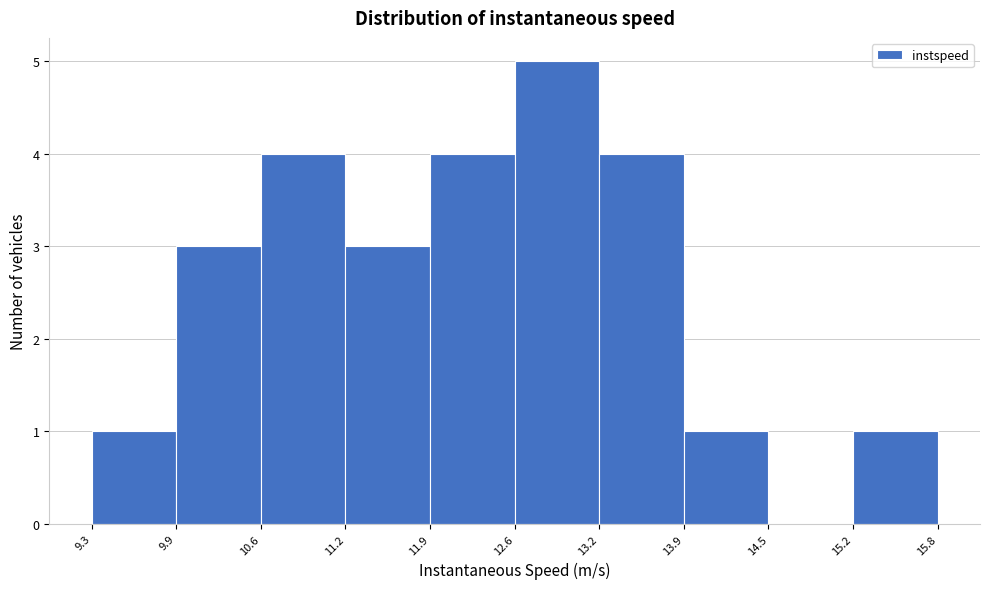

Reading left to right, transcribe this chart: for each bar, give the range it covers on the x-axis and its height. The values are not printed on the chart, so give them approximately, as read against the axis.

9.3 to 9.9: 1
9.9 to 10.6: 3
10.6 to 11.2: 4
11.2 to 11.9: 3
11.9 to 12.6: 4
12.6 to 13.2: 5
13.2 to 13.9: 4
13.9 to 14.5: 1
14.5 to 15.2: 0
15.2 to 15.8: 1